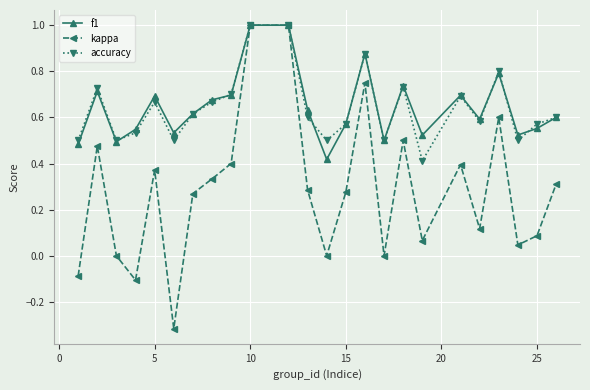

Which series has the widest spread of values?

kappa